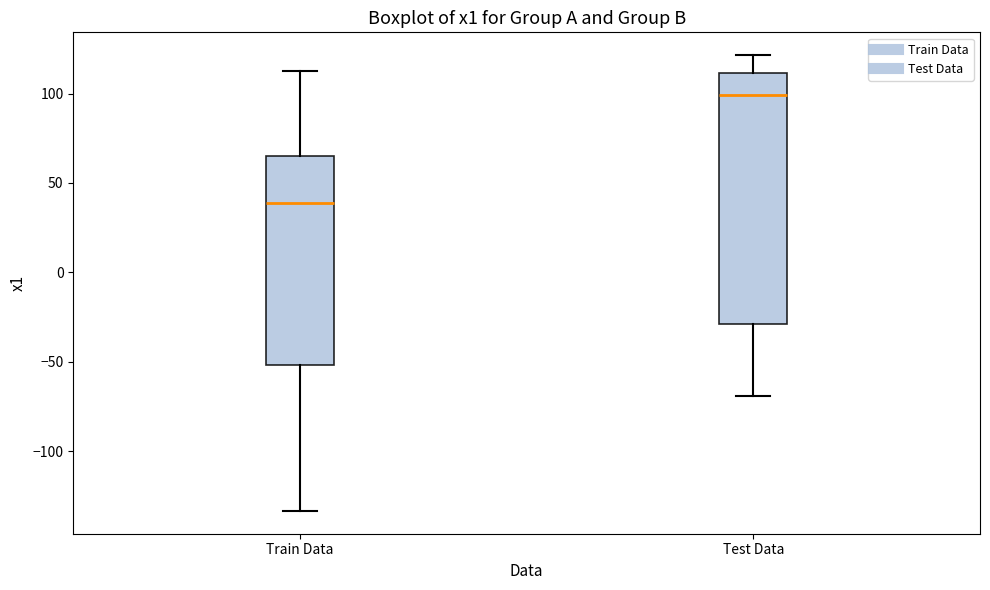

Comparing the boxes themselves (not the whiskers), which one is the tallest?

Test Data